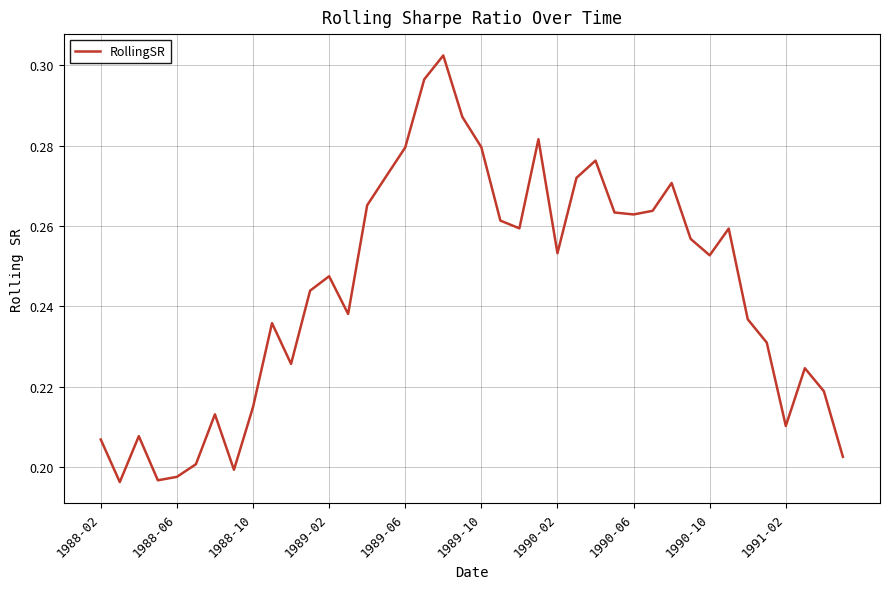

How many lines are shown in the chart?

1